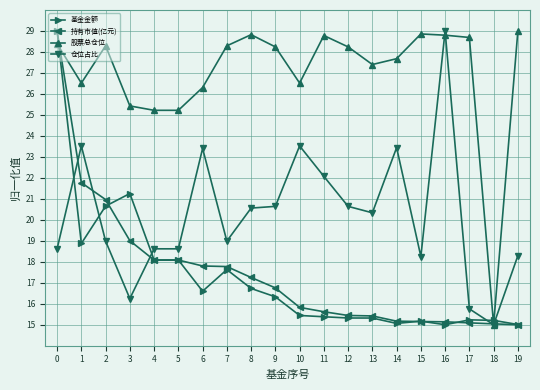

Does the chart have visible grid lines?

Yes